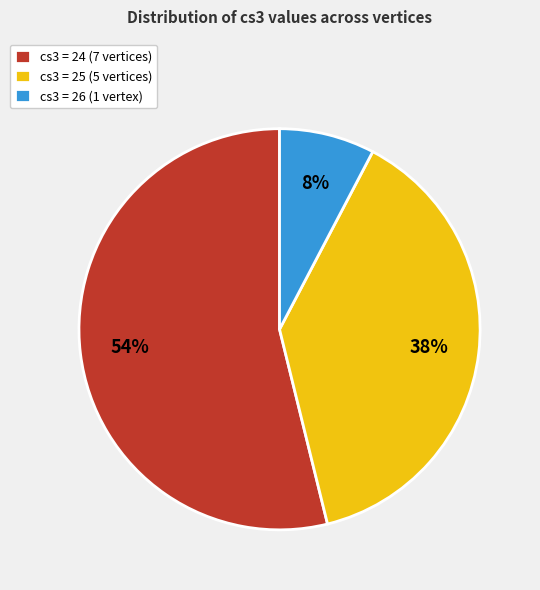

Does cs3 = 25 (5 vertices) represent more than half of the total?

No